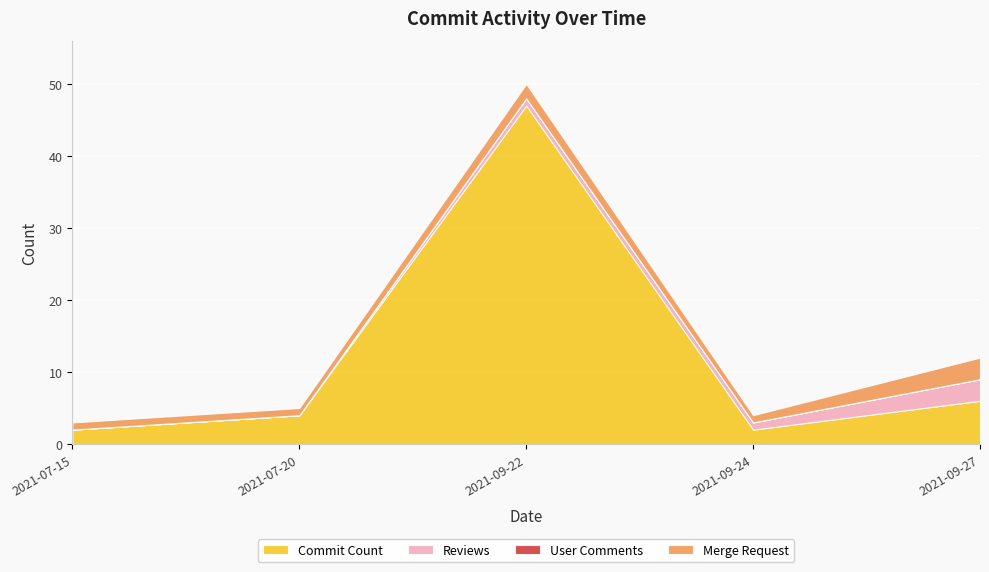

What are all the series names shown in the legend?

Commit Count, Reviews, User Comments, Merge Request